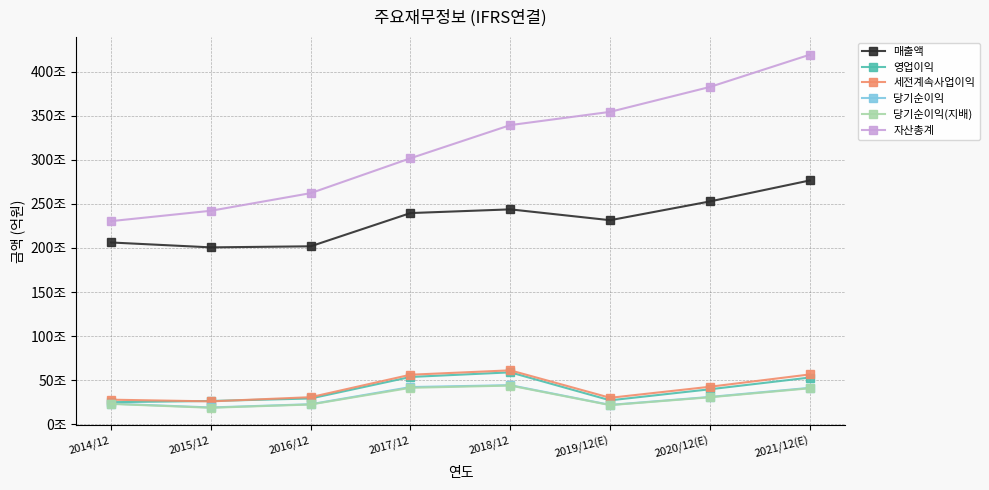

Which series has the largest total across all categories?

자산총계